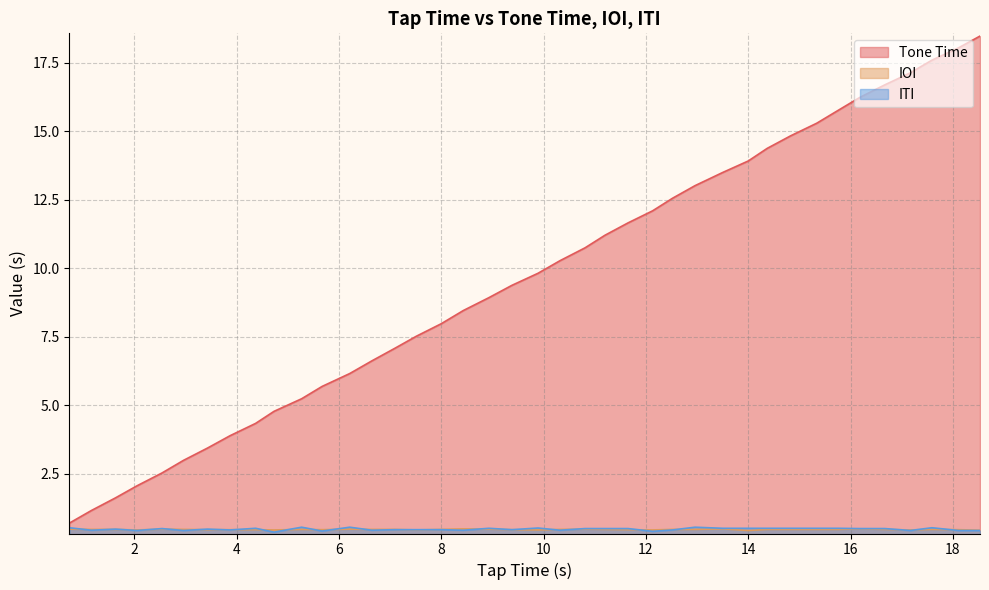

Read the ITI value at 13.5.

0.5